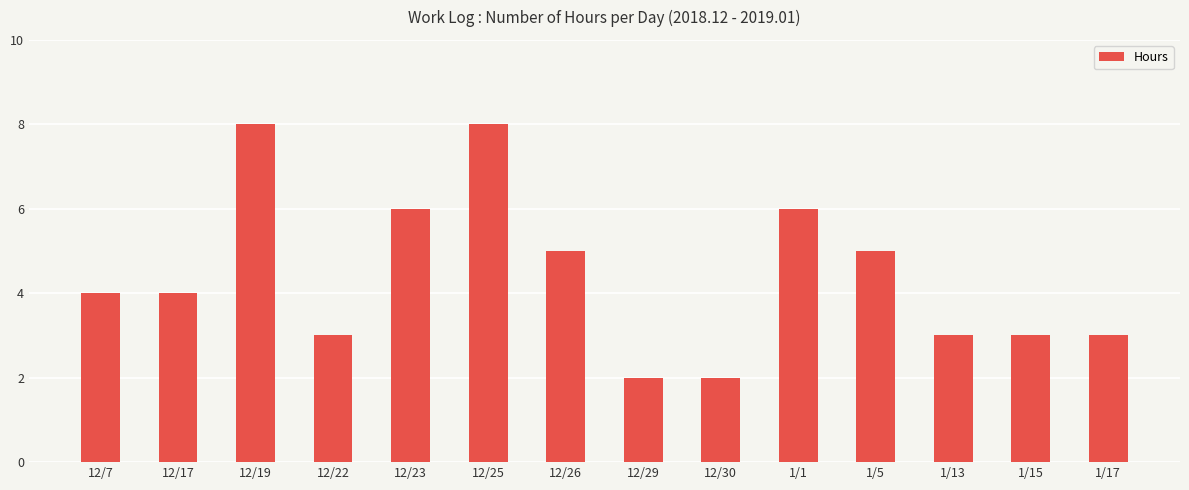

How many data points does each series have?

14